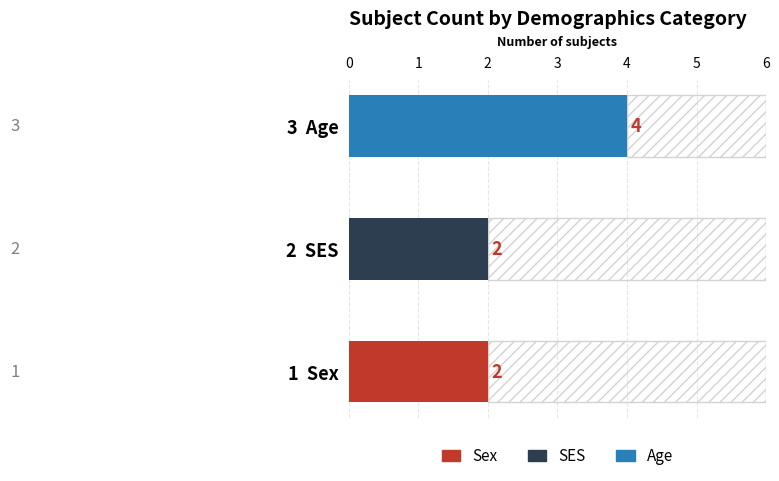

Rank the categories by value from highest to lowest.

3 Age, 1 Sex, 2 SES